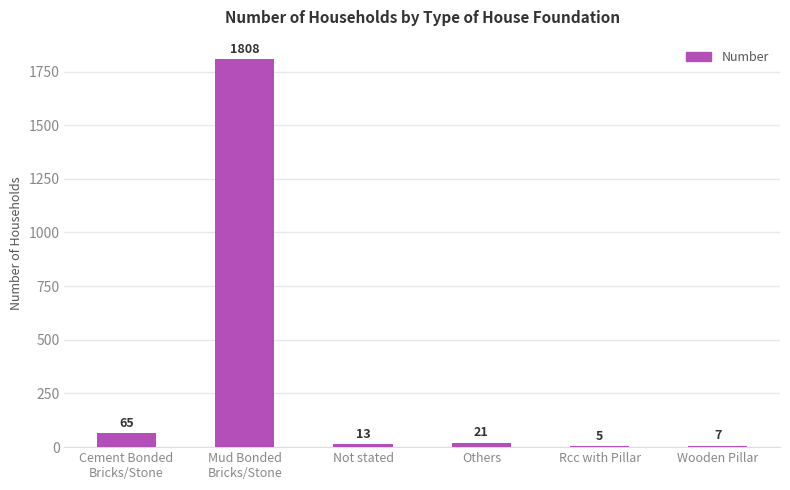

Is it true that the value at Not stated is 13?

True